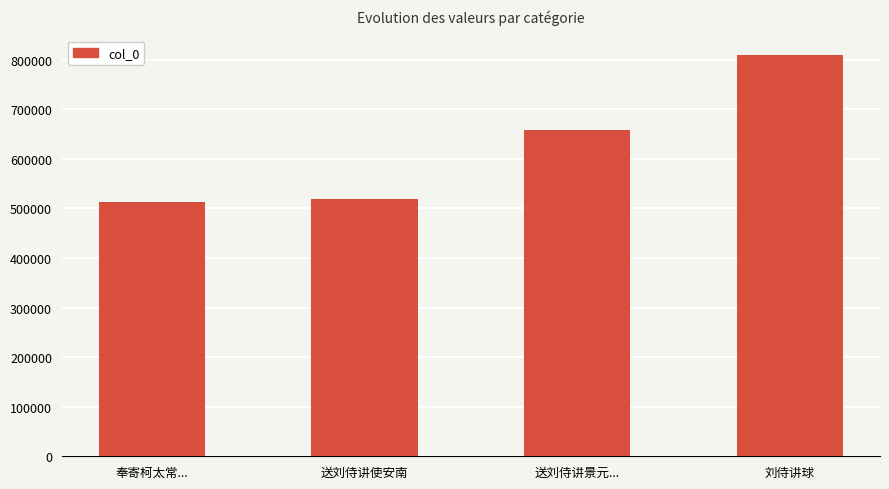

Rank the categories by value from highest to lowest.

刘侍讲球, 送刘侍讲景元..., 送刘侍讲使安南, 奉寄柯太常...